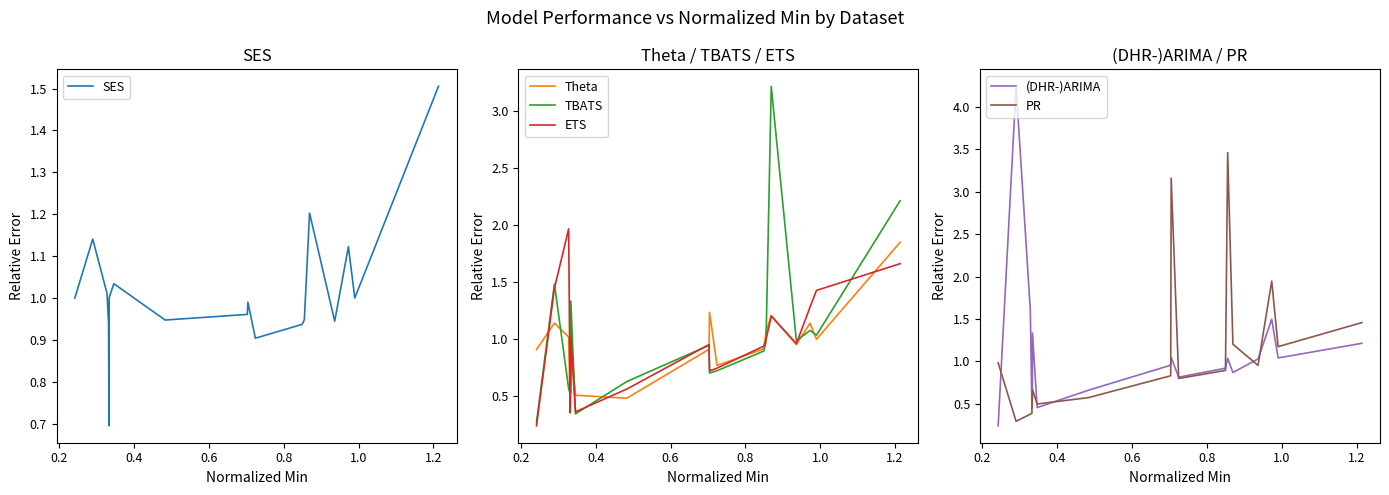

True or false: (DHR-)ARIMA and ETS cross at least once.

True